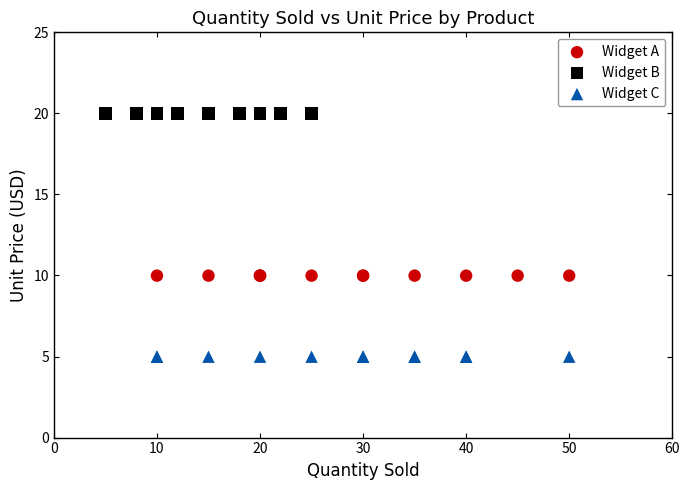

Which series reaches the minimum Y coordinate?

Widget C